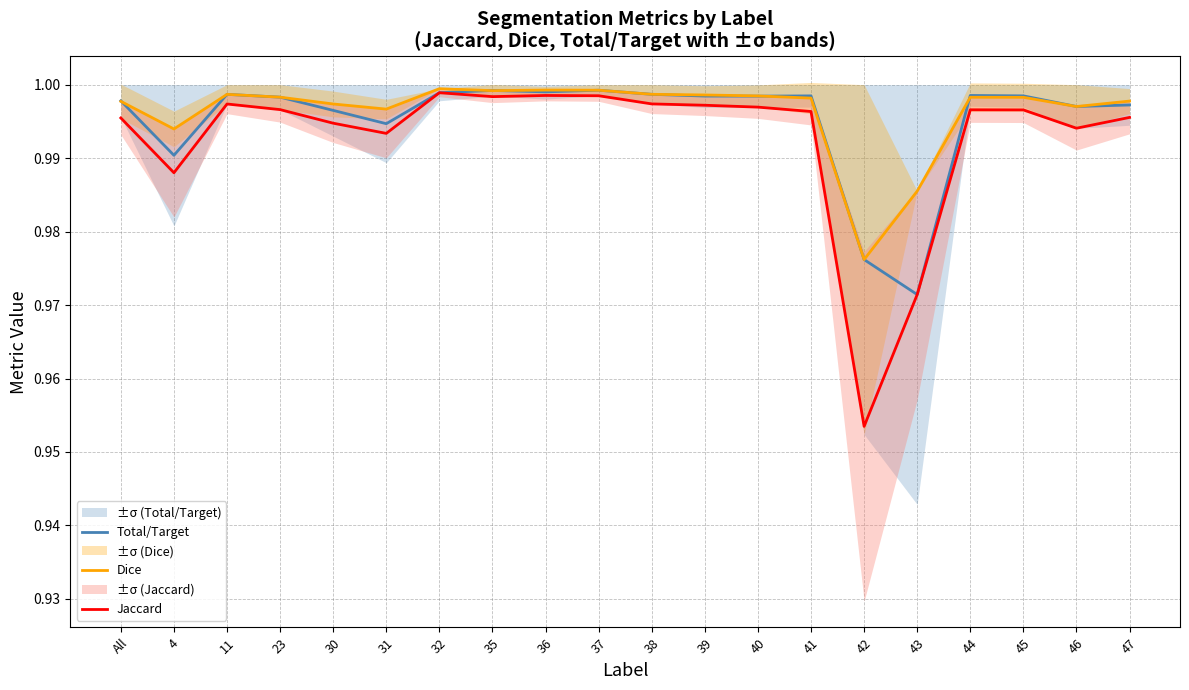

At which label does Jaccard reach its minimum?

42